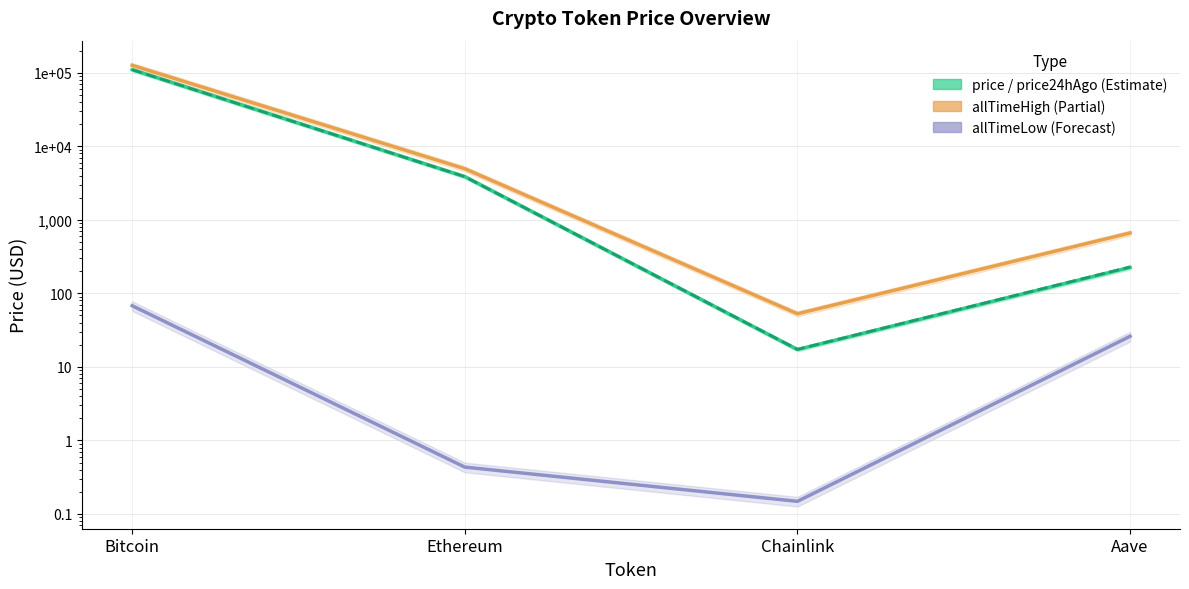

List the labels in order of price24hAgo value, largest first.

Bitcoin, Ethereum, Aave, Chainlink